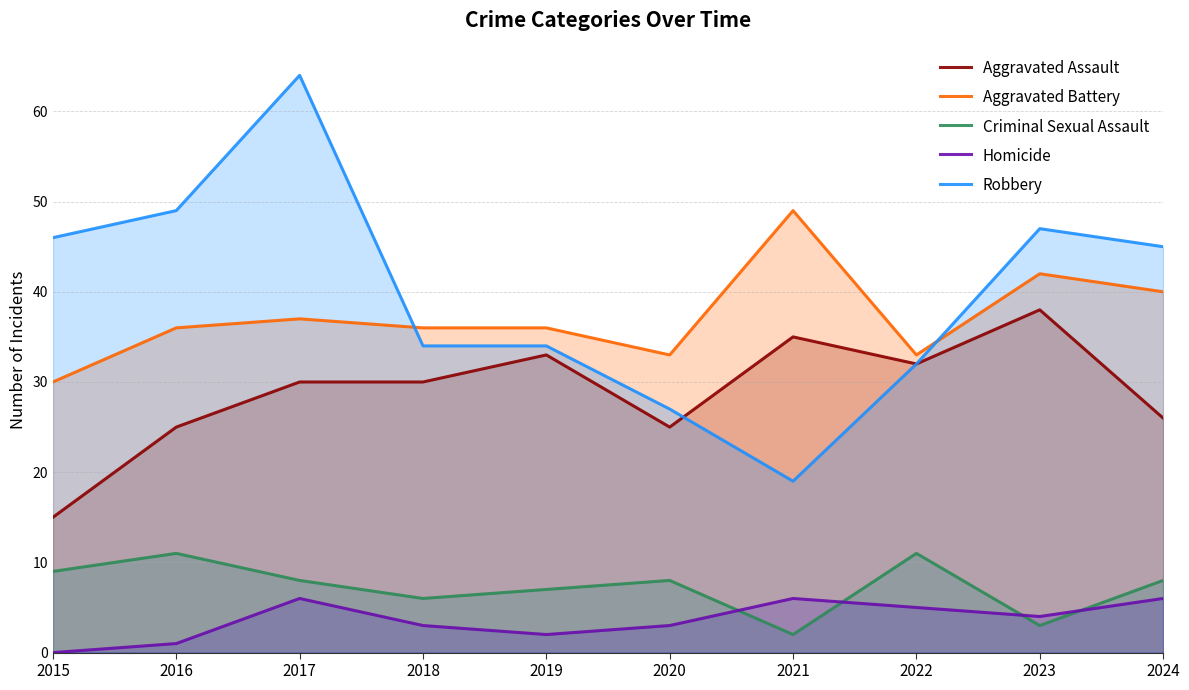

What is the difference between the second highest and minimum values in the Aggravated Assault series?

20